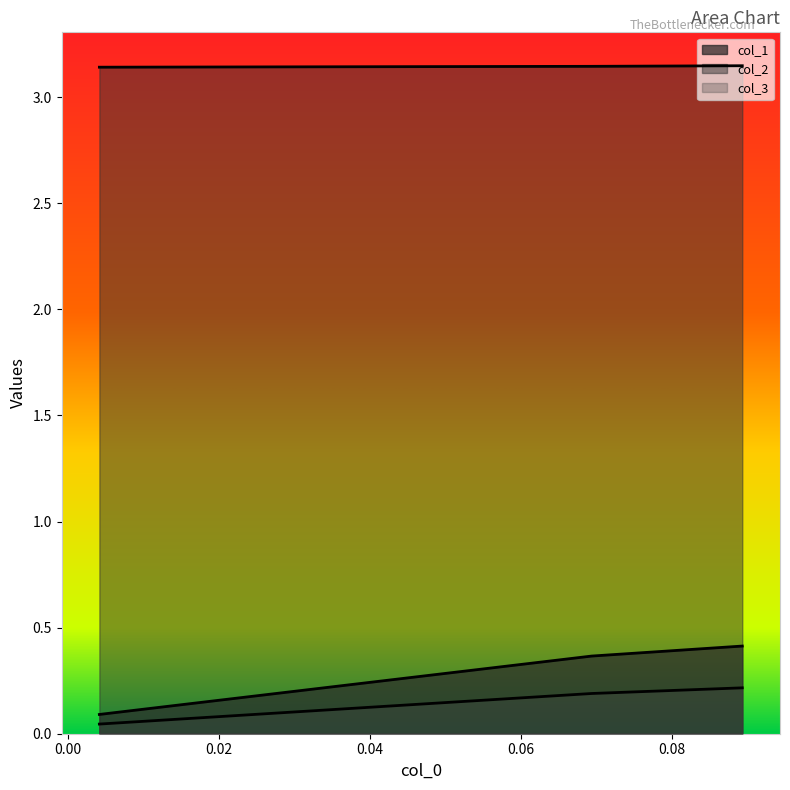

At which category is the sum across all series the highest?

0.08936170212765959